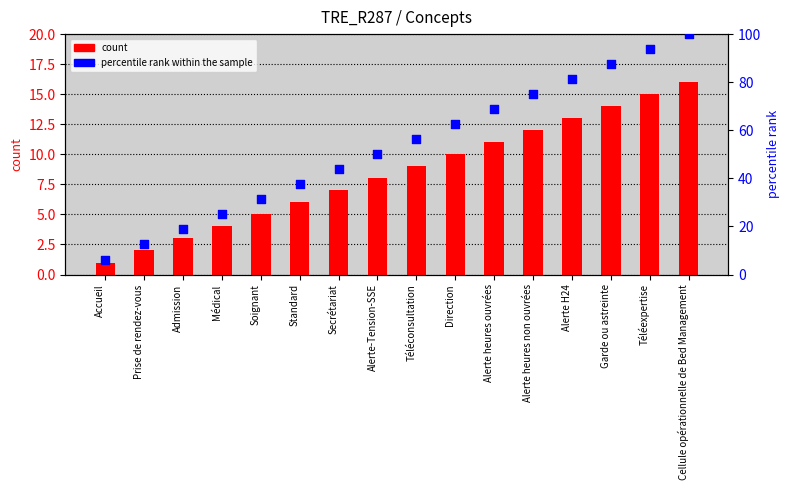

Which series has the largest total across all categories?

percentile rank within the sample